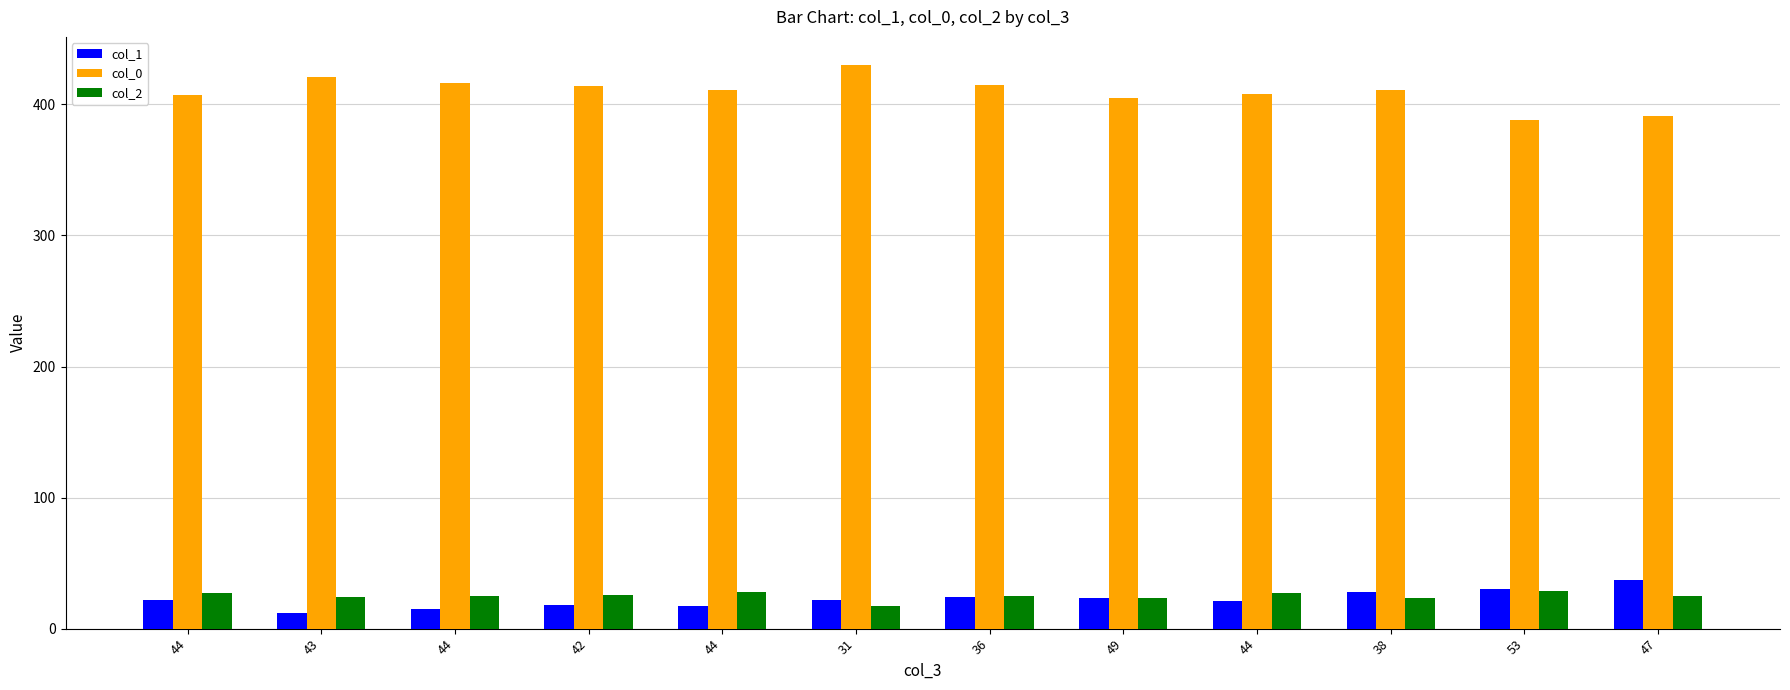

How many distinct data groups are displayed?

3